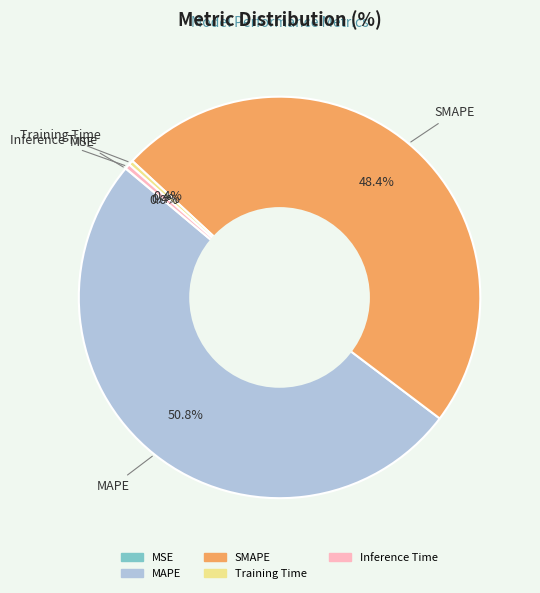

Is it true that Inference Time is 0% of the pie?

True